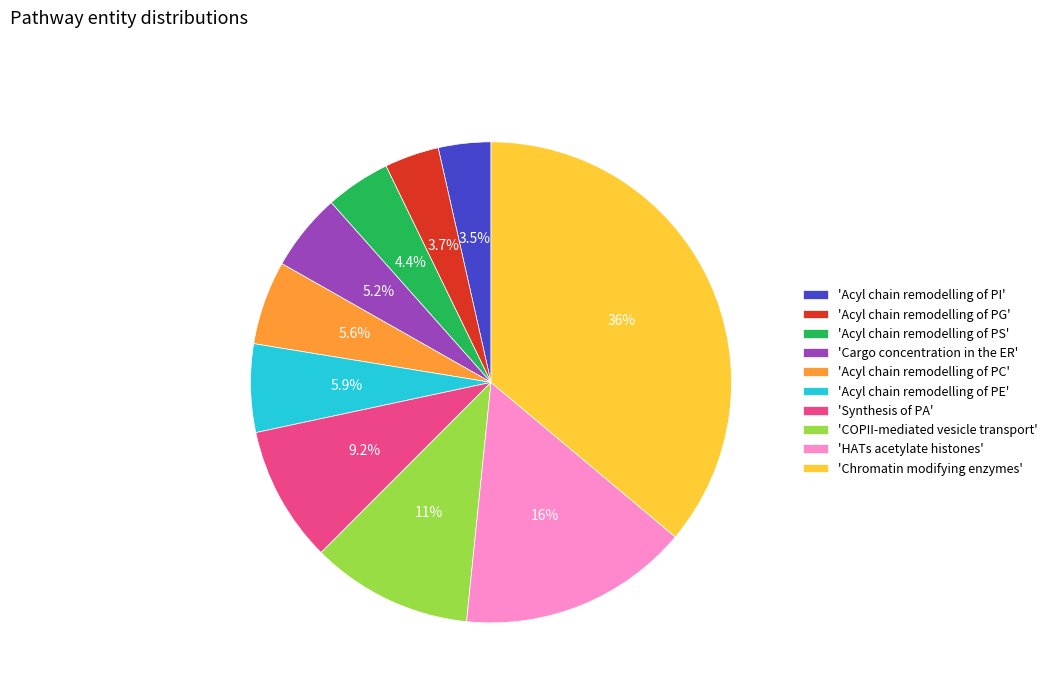

Which category has the biggest portion of the pie?

'Chromatin modifying enzymes'